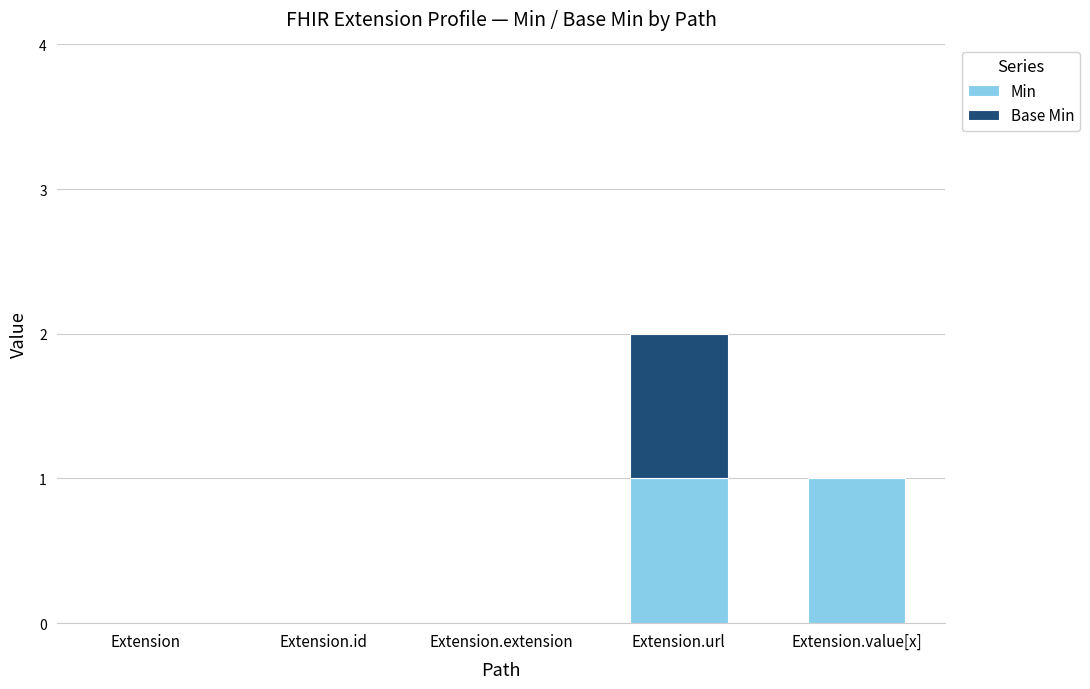

Is it true that Min equals 0 at Extension?

True